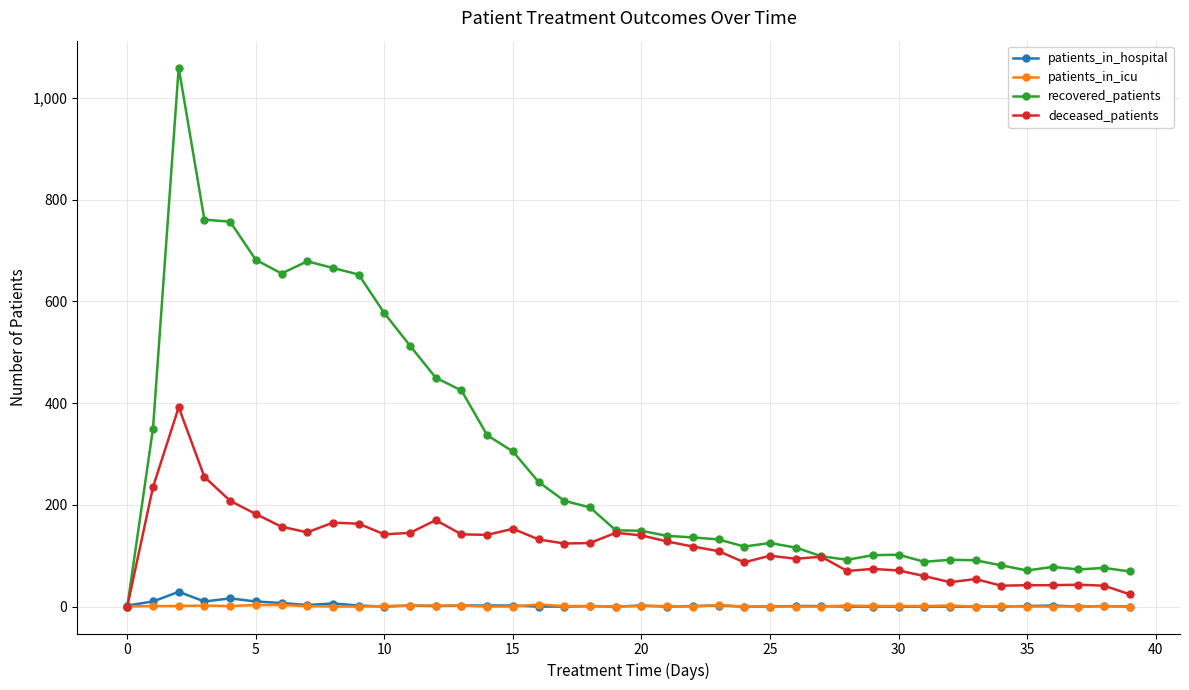

Which series has the largest total across all categories?

recovered_patients